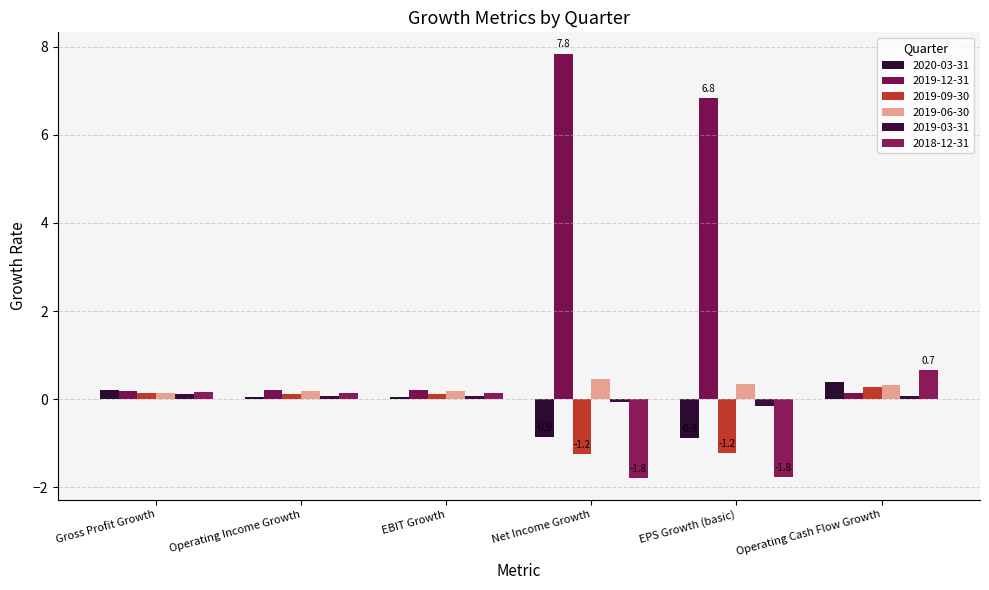

What is the total value across all series at Gross Profit Growth?

0.9